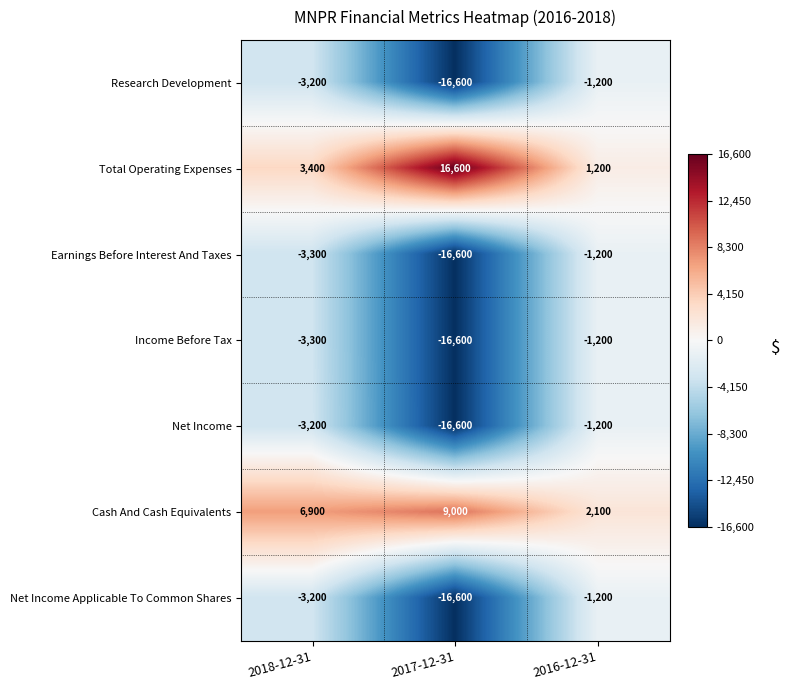

How many categories are shown in the chart?

3